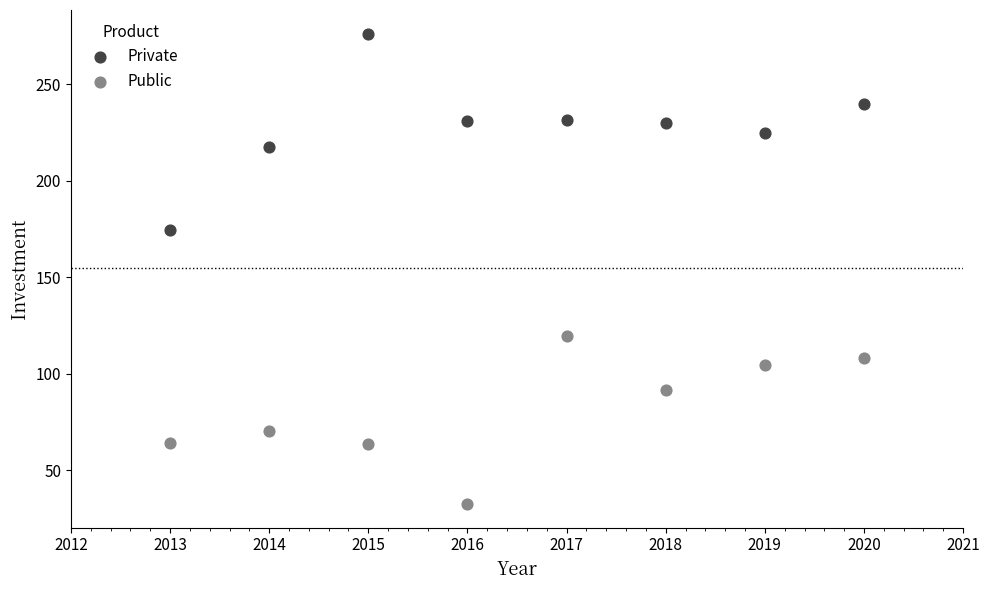

What is the X range (max minus min) for the scatter plot?

7.0